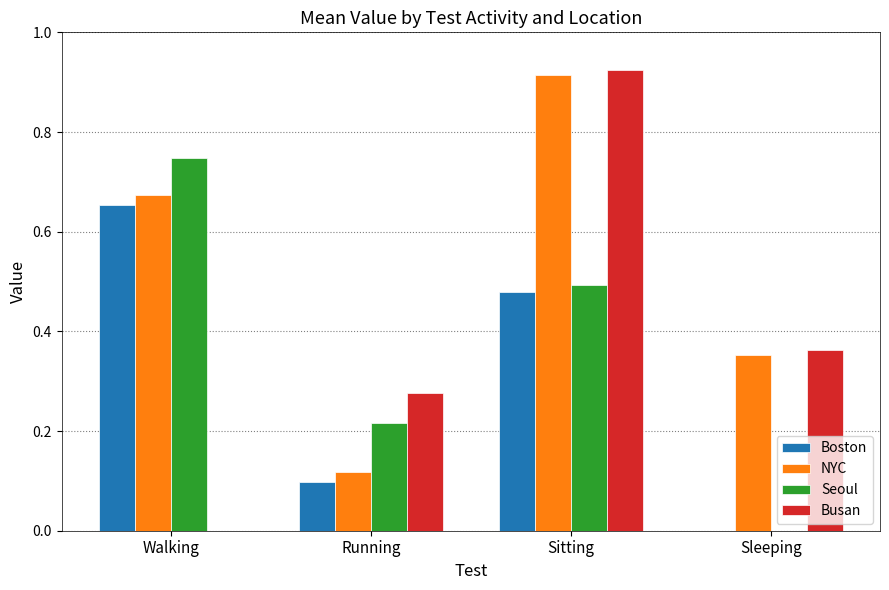

At which label does Seoul reach its peak?

Walking